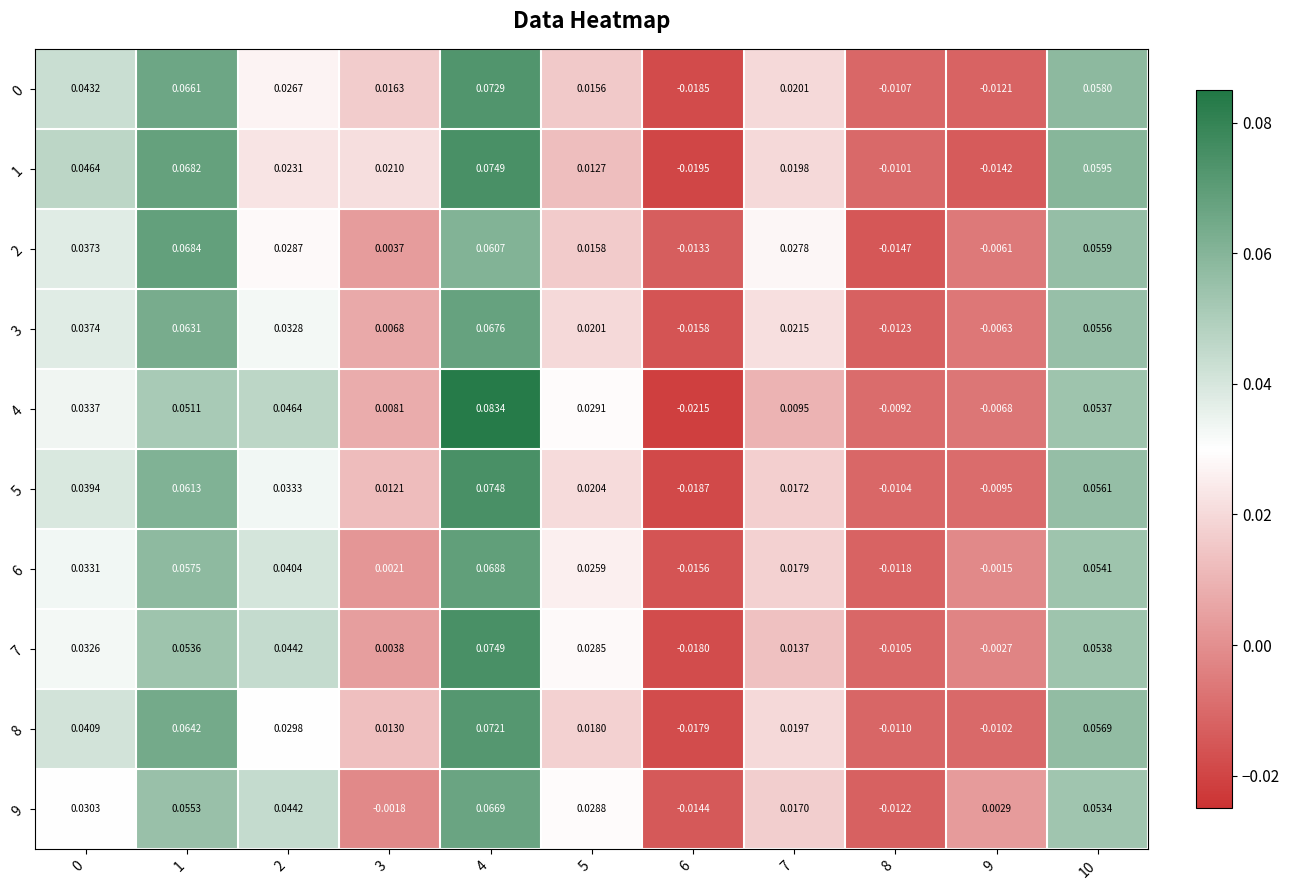

Reading left to right, transcribe all the data shown in this chart.

0: 0=0.0	1=0.1	2=0.0	3=0.0	4=0.1	5=0.0	6=-0.0	7=0.0	8=-0.0	9=-0.0	10=0.1
1: 0=0.0	1=0.1	2=0.0	3=0.0	4=0.1	5=0.0	6=-0.0	7=0.0	8=-0.0	9=-0.0	10=0.1
2: 0=0.0	1=0.1	2=0.0	3=0.0	4=0.1	5=0.0	6=-0.0	7=0.0	8=-0.0	9=-0.0	10=0.1
3: 0=0.0	1=0.1	2=0.0	3=0.0	4=0.1	5=0.0	6=-0.0	7=0.0	8=-0.0	9=-0.0	10=0.1
4: 0=0.0	1=0.1	2=0.0	3=0.0	4=0.1	5=0.0	6=-0.0	7=0.0	8=-0.0	9=-0.0	10=0.1
5: 0=0.0	1=0.1	2=0.0	3=0.0	4=0.1	5=0.0	6=-0.0	7=0.0	8=-0.0	9=-0.0	10=0.1
6: 0=0.0	1=0.1	2=0.0	3=0.0	4=0.1	5=0.0	6=-0.0	7=0.0	8=-0.0	9=-0.0	10=0.1
7: 0=0.0	1=0.1	2=0.0	3=0.0	4=0.1	5=0.0	6=-0.0	7=0.0	8=-0.0	9=-0.0	10=0.1
8: 0=0.0	1=0.1	2=0.0	3=0.0	4=0.1	5=0.0	6=-0.0	7=0.0	8=-0.0	9=-0.0	10=0.1
9: 0=0.0	1=0.1	2=0.0	3=-0.0	4=0.1	5=0.0	6=-0.0	7=0.0	8=-0.0	9=0.0	10=0.1